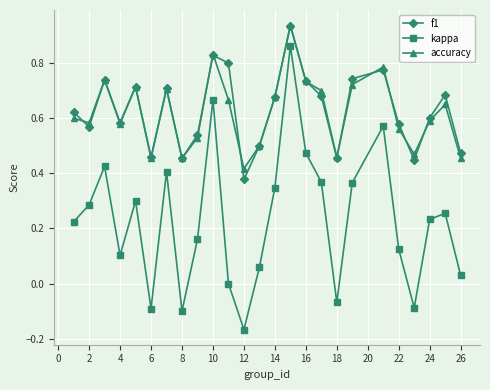

True or false: accuracy and kappa intersect in this chart.

False